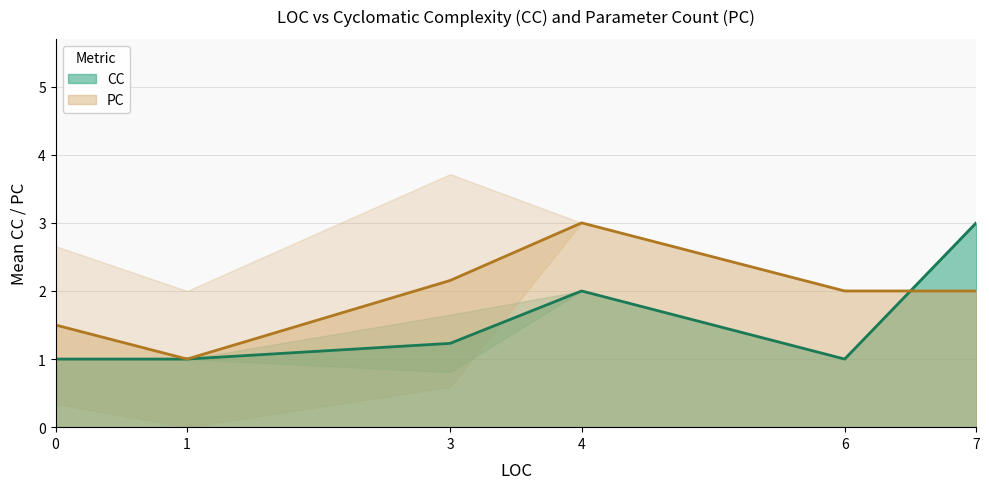

Is it true that CC equals 1 at 0?

True